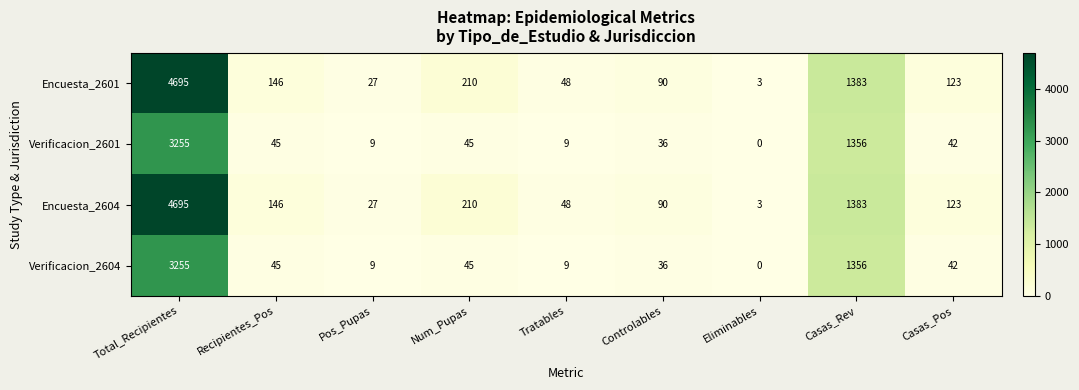

At which label does Verificacion_2601 reach its minimum?

Eliminables